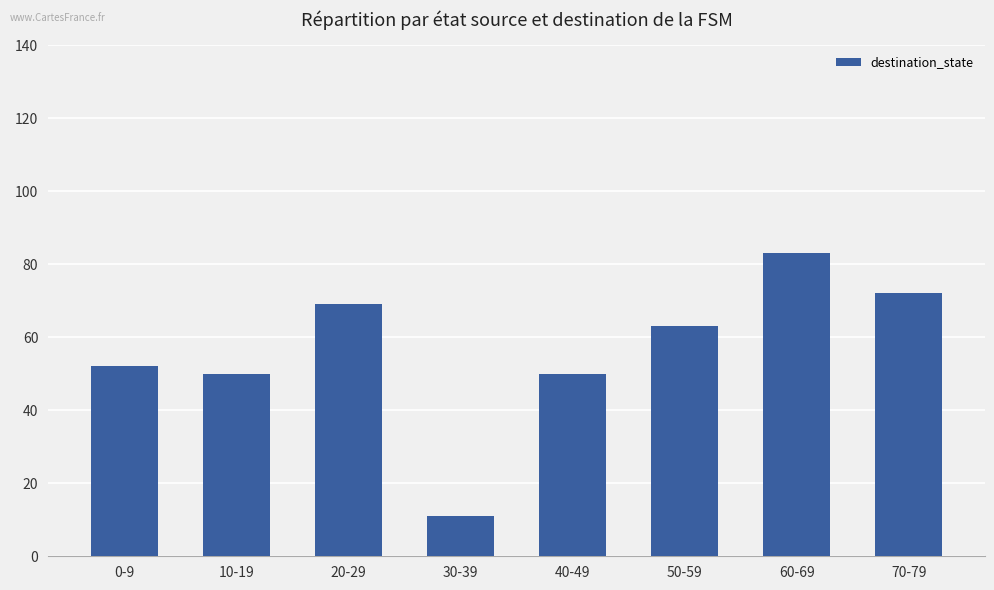

What is the average value?

56